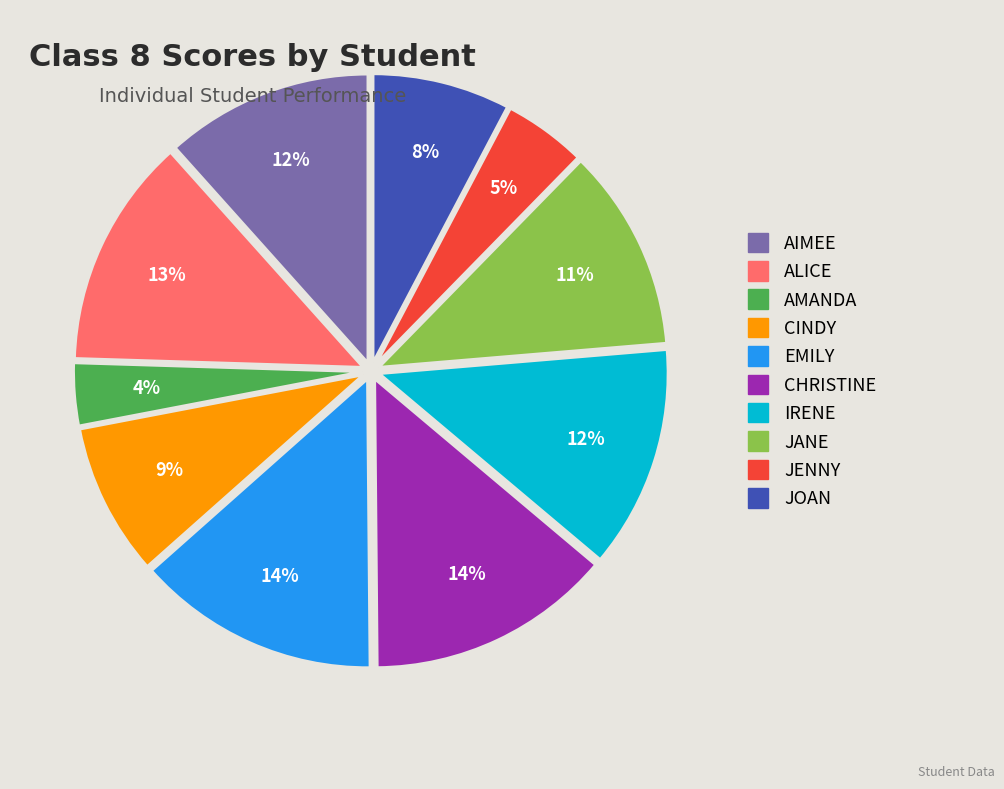

What percentage is the CINDY slice, to the nearest percent?

9%